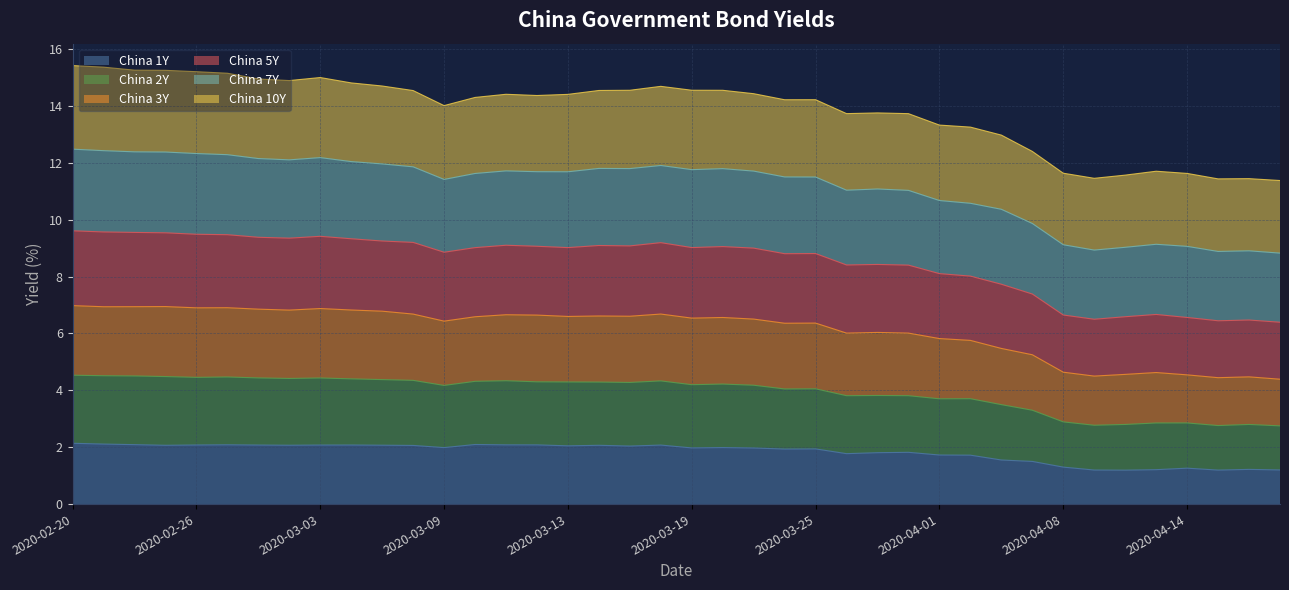

What is the lowest value of the China 1Y series?

1.2